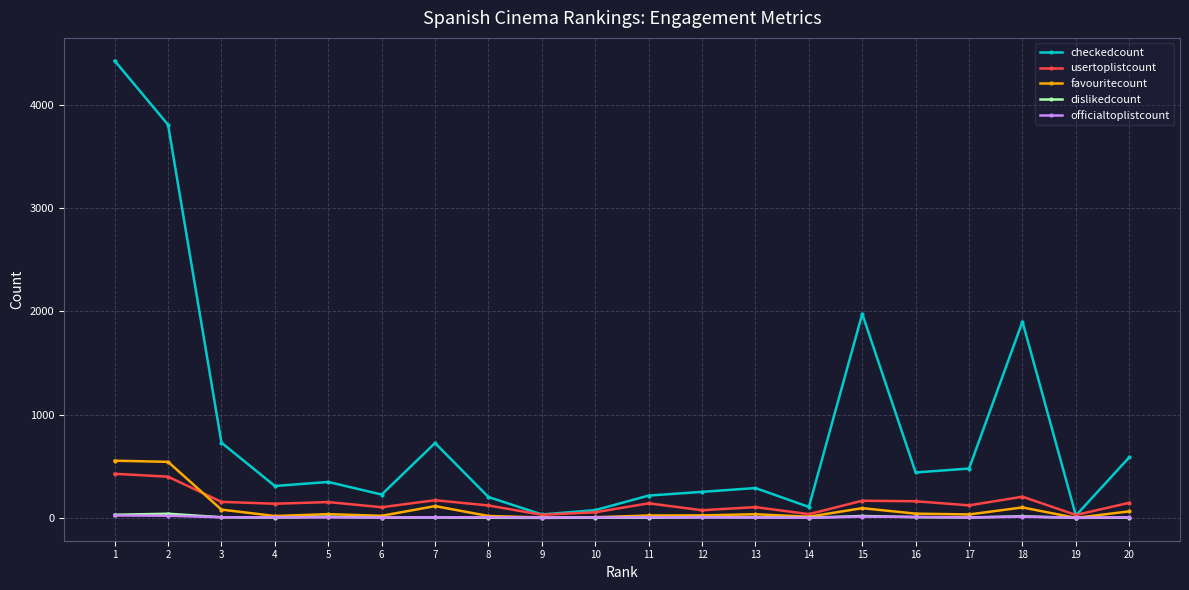

Between 5 and 11, which series saw the biggest shift?

checkedcount